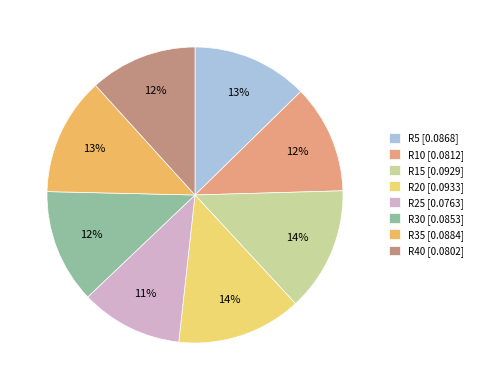

Do R10 and R20 together represent more than half of the pie?

No